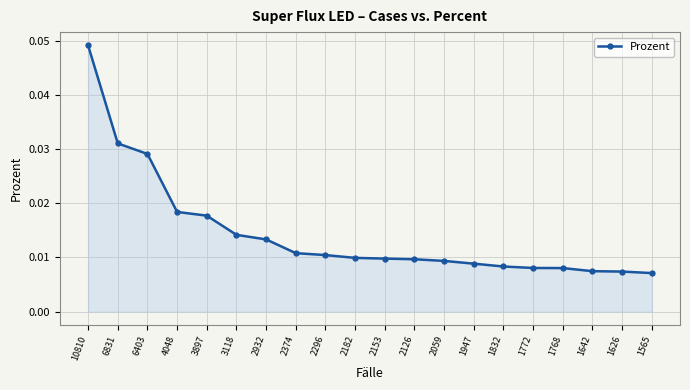

Which label corresponds to the largest value in the chart?

10810